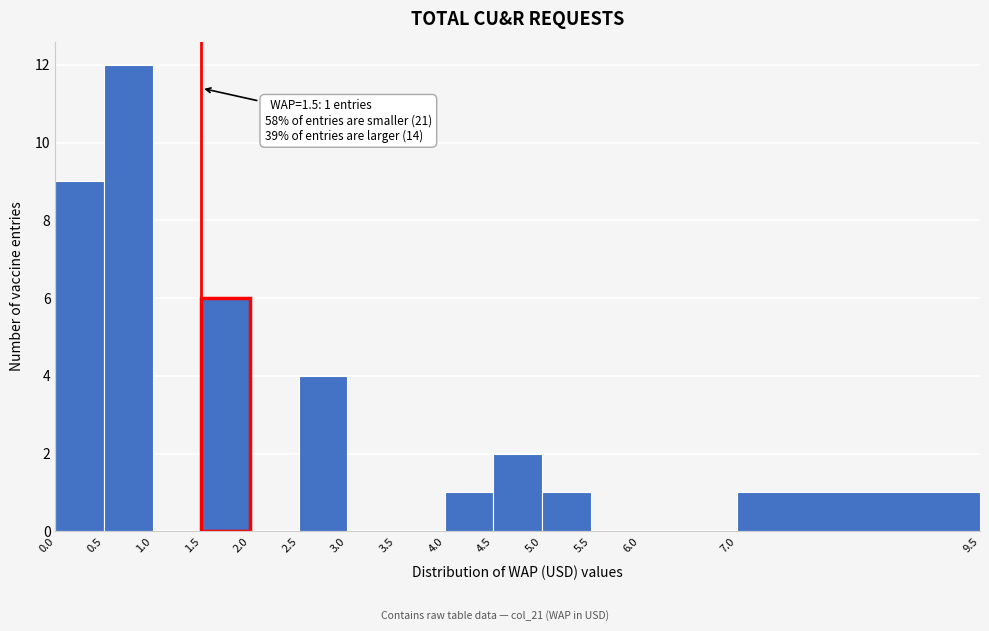

Which range on the x-axis has the tallest bar?

0.5 to 1.0